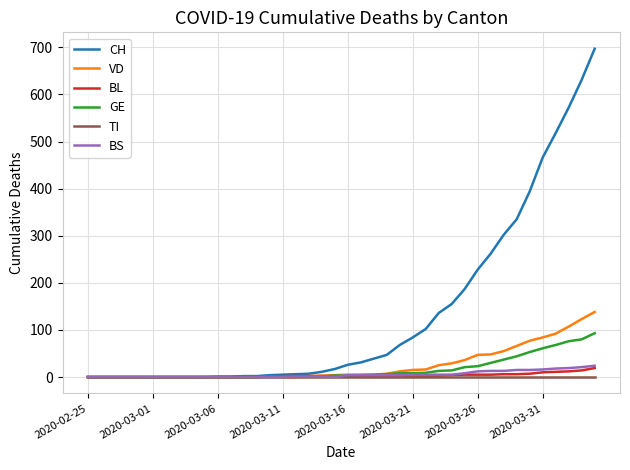

Which series has the largest total across all categories?

CH